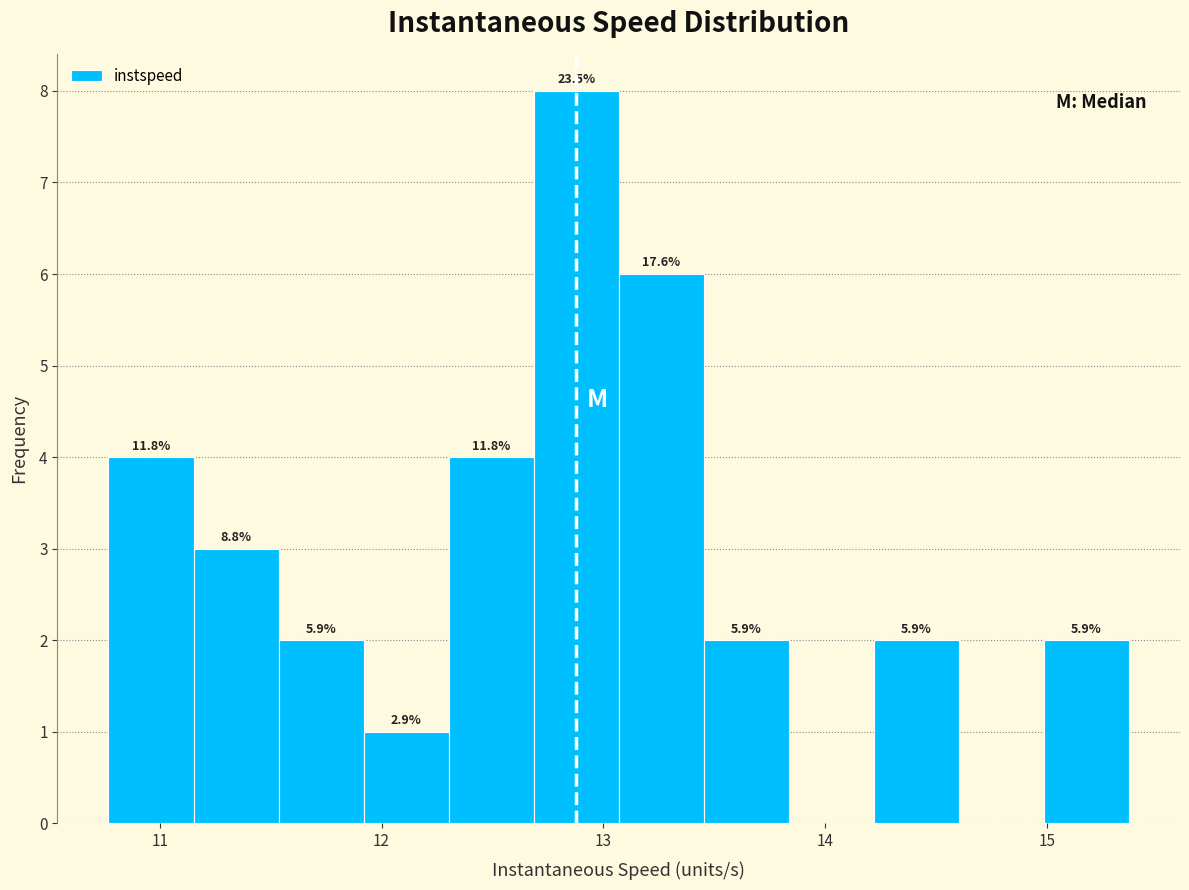

Read against the x-axis, roughly where is the centre of the tallest bar?

12.9